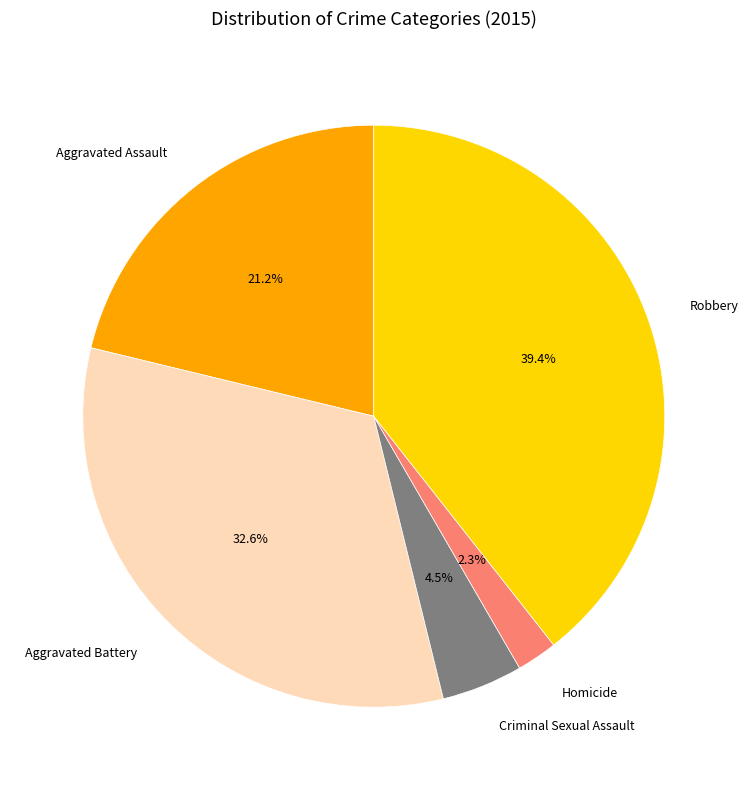

What is the smallest slice in the pie chart?

Homicide